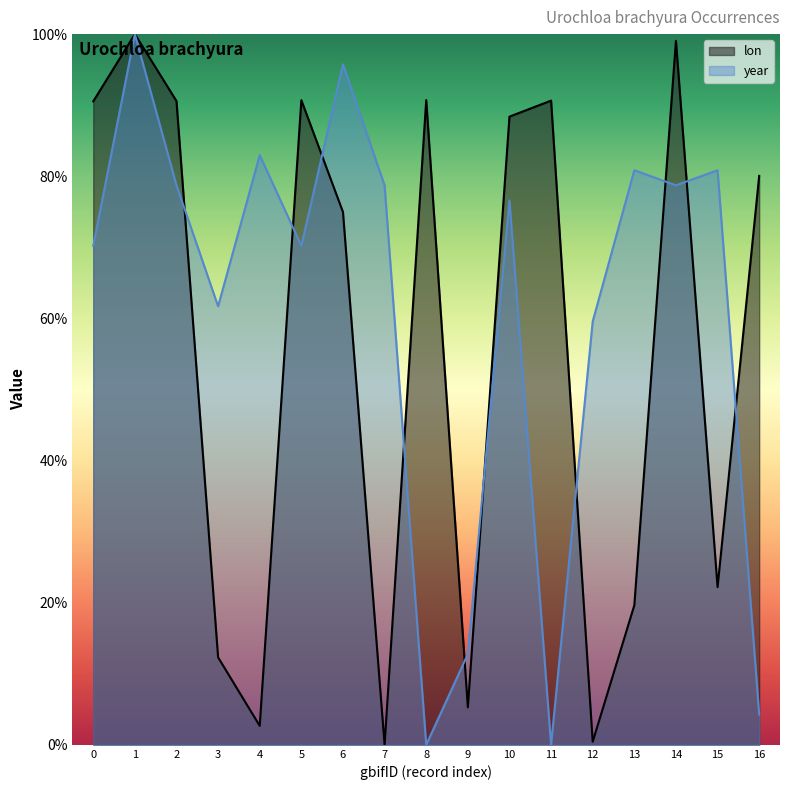

How many data points does each series have?

17